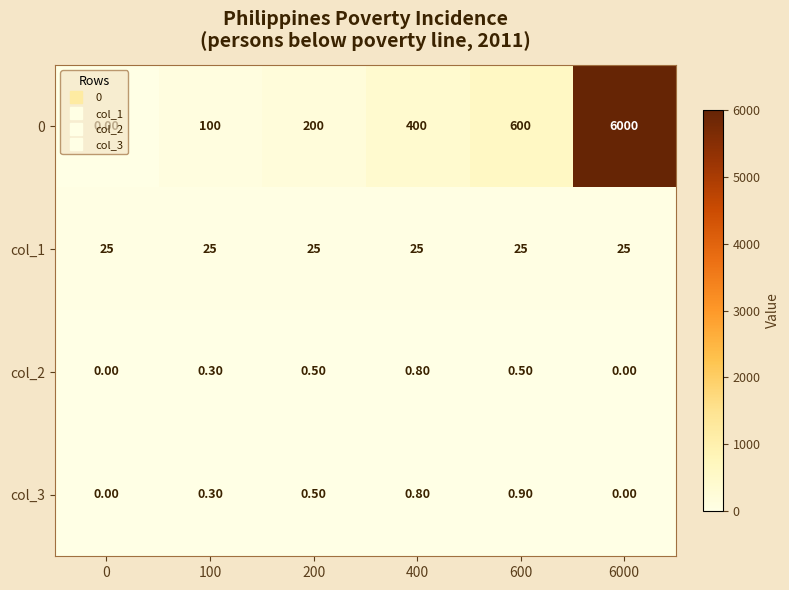

Which series has the widest spread of values?

0